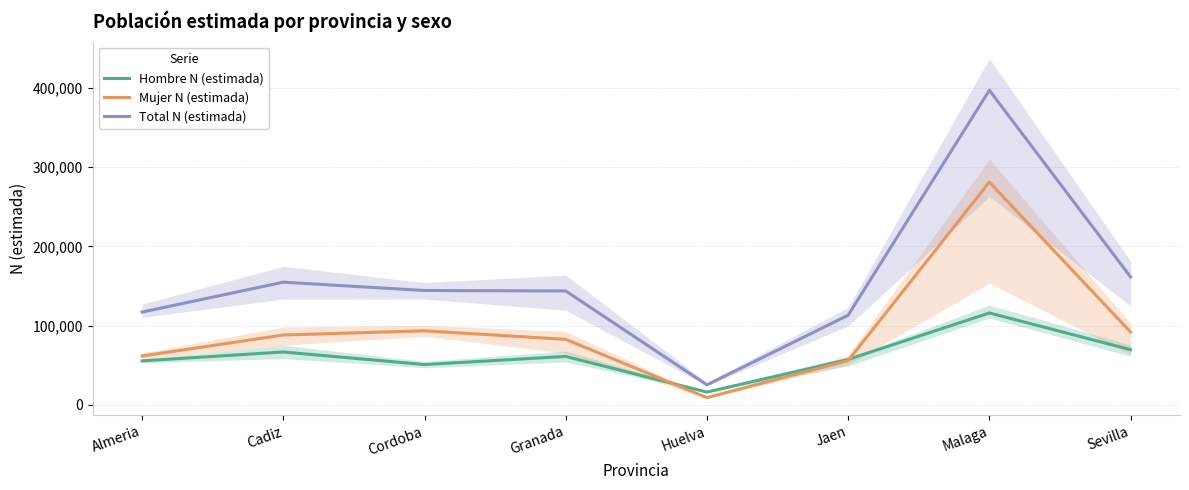

Rank the series by their average value, from lowest to highest.

Hombre N (estimada), Mujer N (estimada), Total N (estimada)